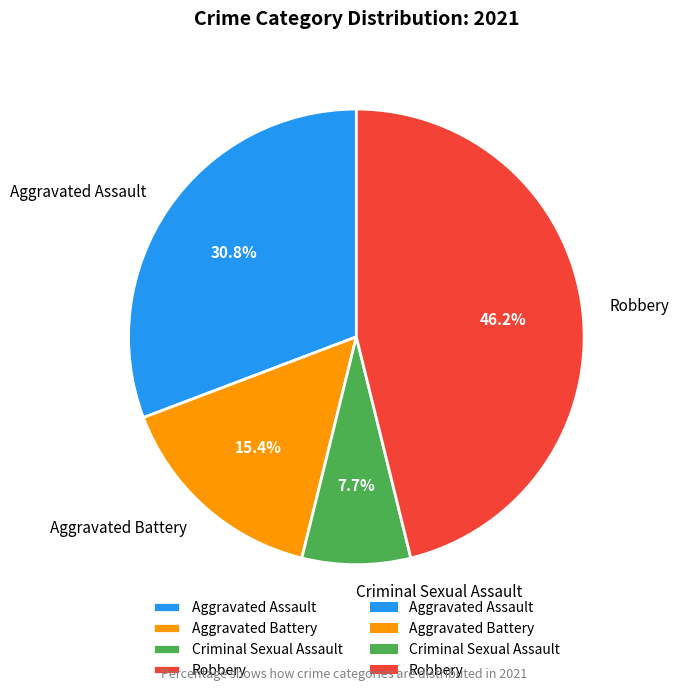

True or false: Aggravated Battery accounts for 15% of the total.

True